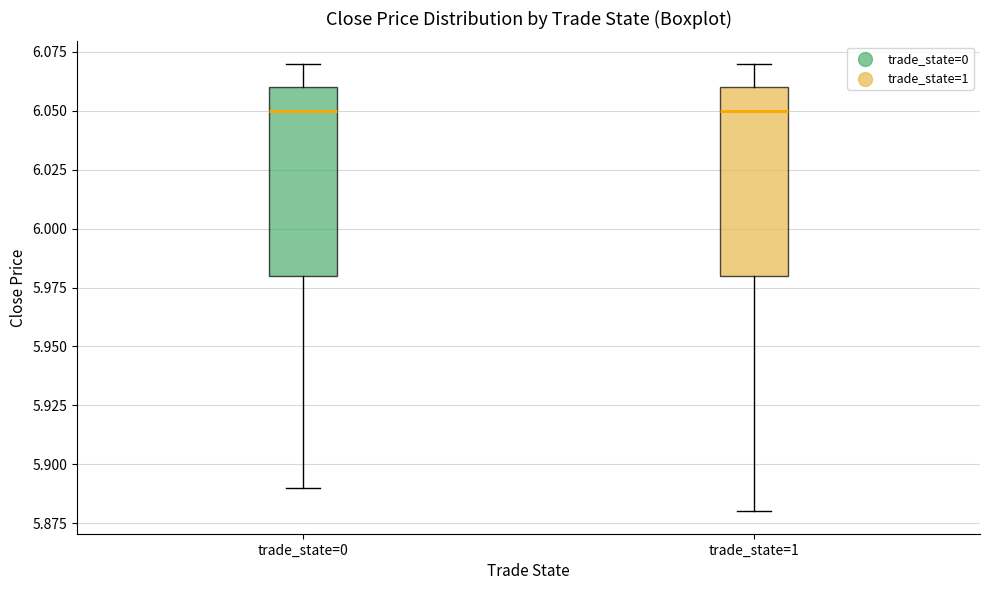

Reading left to right, read every box against the y-axis: the position of its median line, the range the box covers, and the ends of its whiskers. The values are not printed on the chart, so give them approximately, as read against the axis.

trade_state=0: median 6.05, box 5.98 to 6.06, whiskers 5.89 to 6.07
trade_state=1: median 6.05, box 5.98 to 6.06, whiskers 5.88 to 6.07